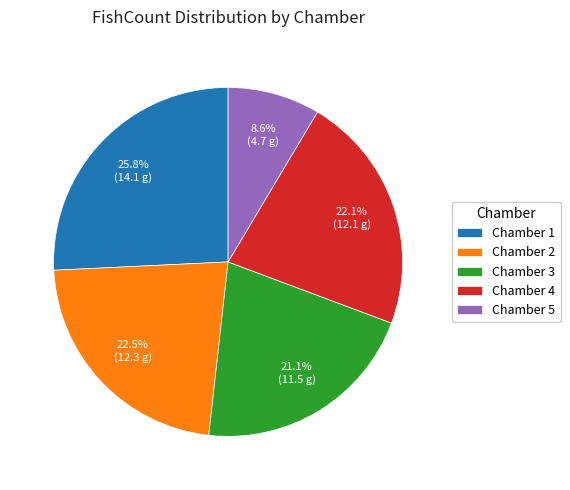

To the nearest percent, what is the difference between the Chamber 2 and Chamber 4 slice percentages?

0%